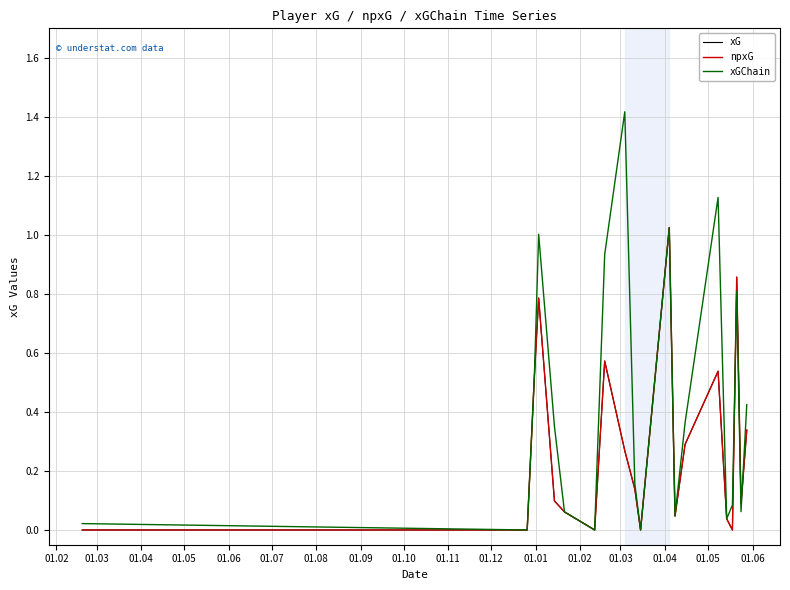

Does the chart have visible grid lines?

Yes